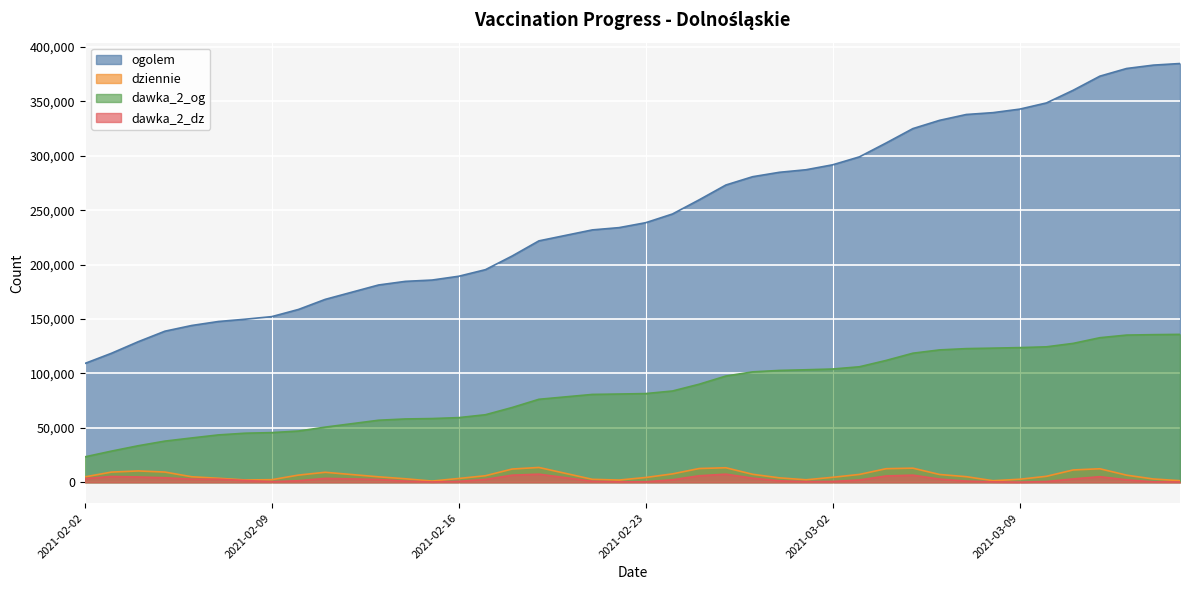

What is the maximum value for ogolem?

384842